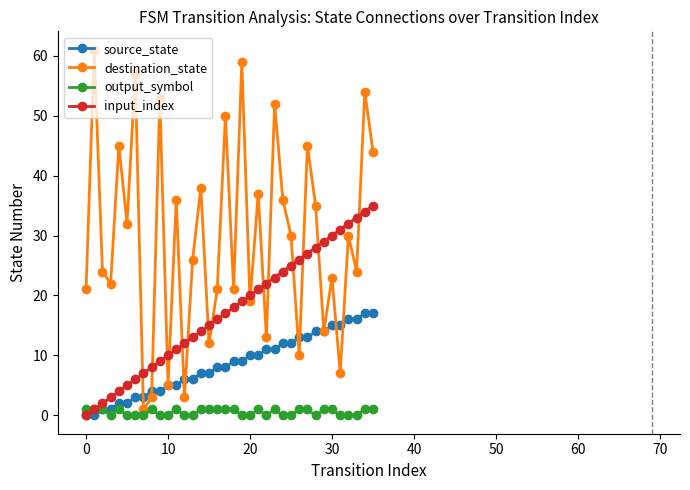

Which series changed the most between 1 and 24?

destination_state